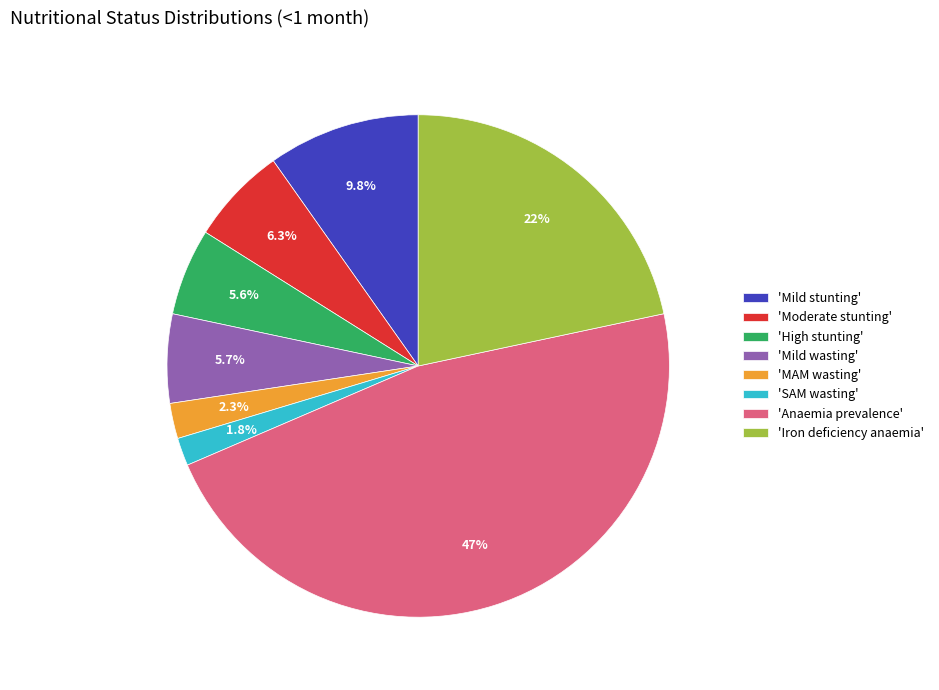

Is the sum of 'Anaemia prevalence' and 'Mild stunting' greater than half?

Yes